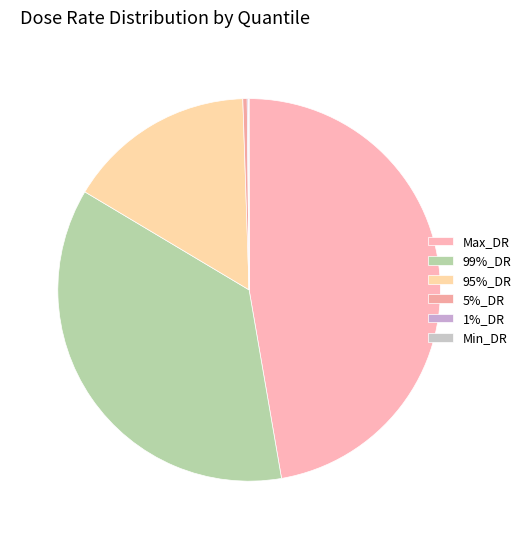

To the nearest percent, what is the average slice percentage?

17%